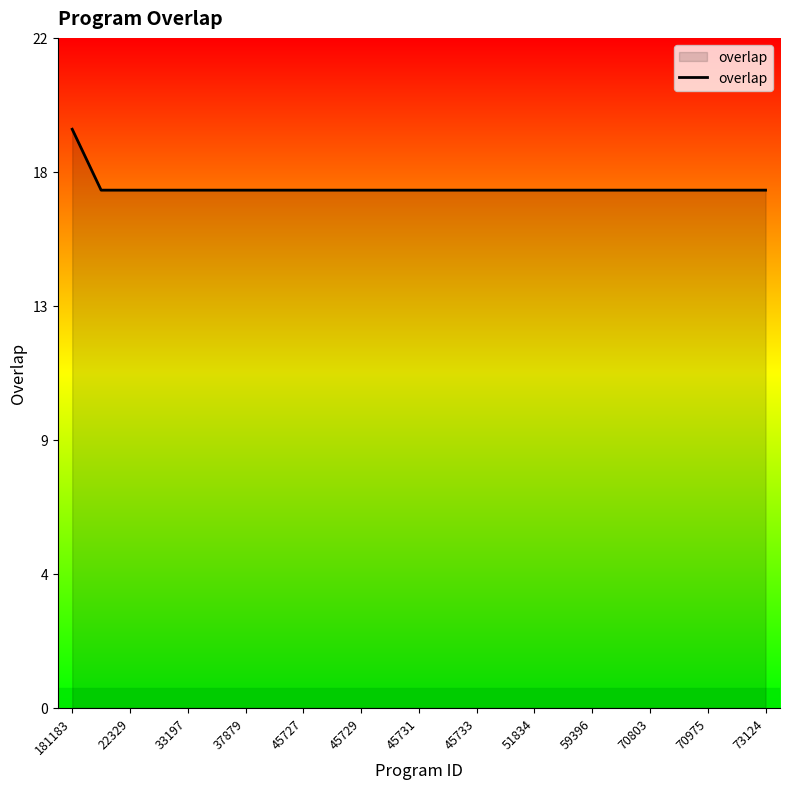

Where is the data nearest to the value 18?

181183